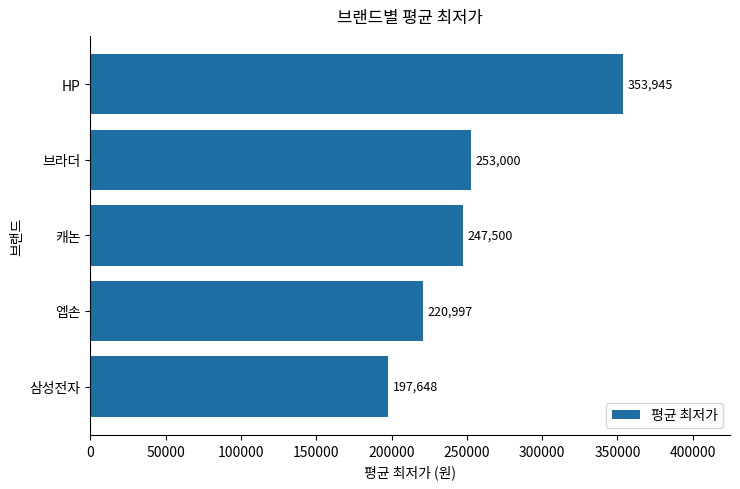

How many categories are shown in the chart?

5